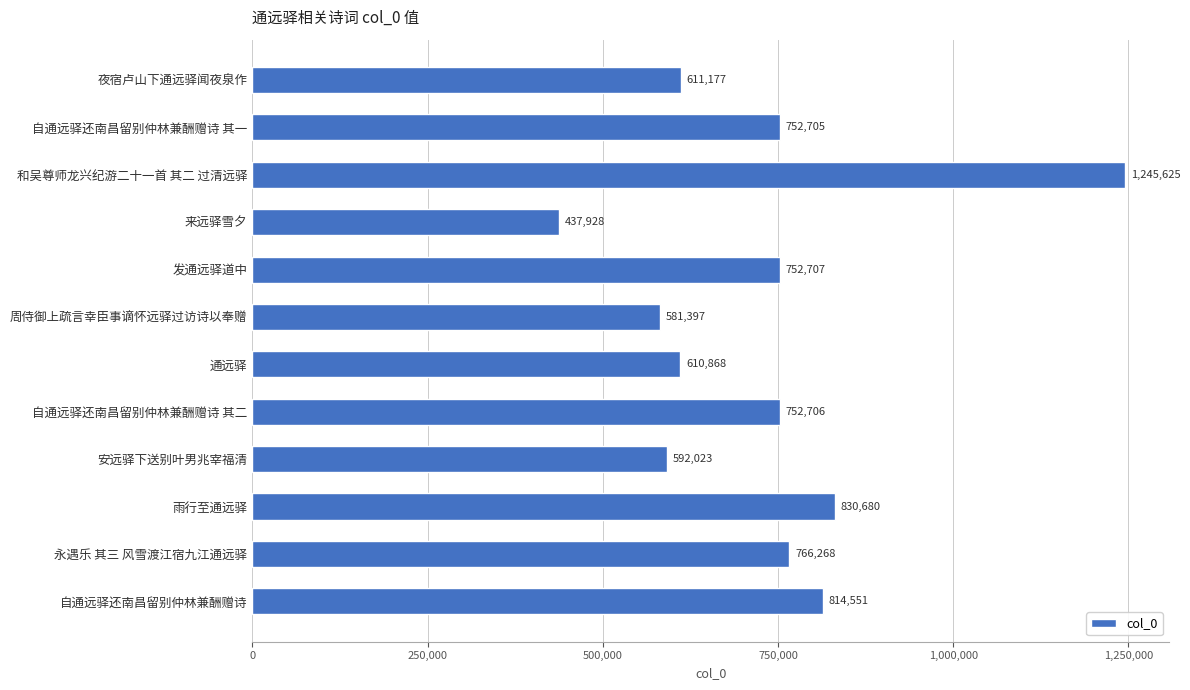

Which has a higher value, 自通远驿还南昌留别仲林兼酬赠诗 其一 or 通远驿?

自通远驿还南昌留别仲林兼酬赠诗 其一